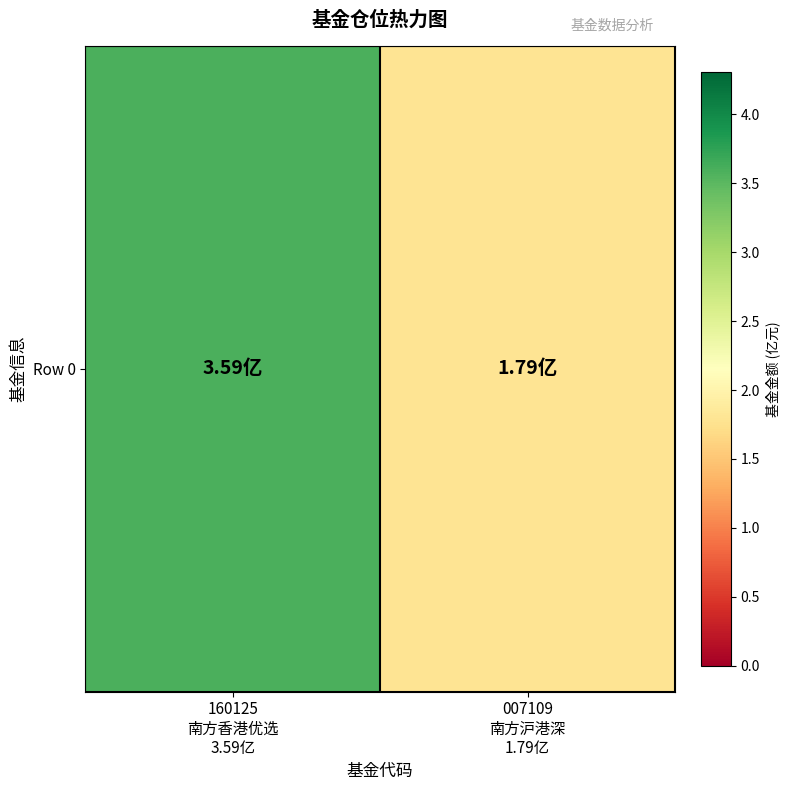

List the labels in order of value, largest first.

160125
南方香港优选
3.59亿, 007109
南方沪港深
1.79亿